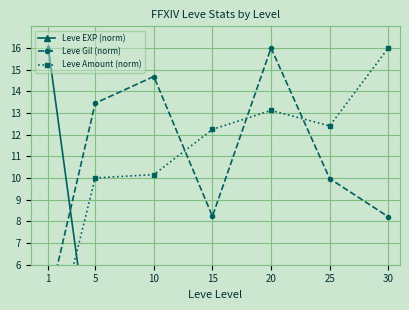

What is the difference between the maximum and second lowest values in the Leve EXP (norm) series?

15.8